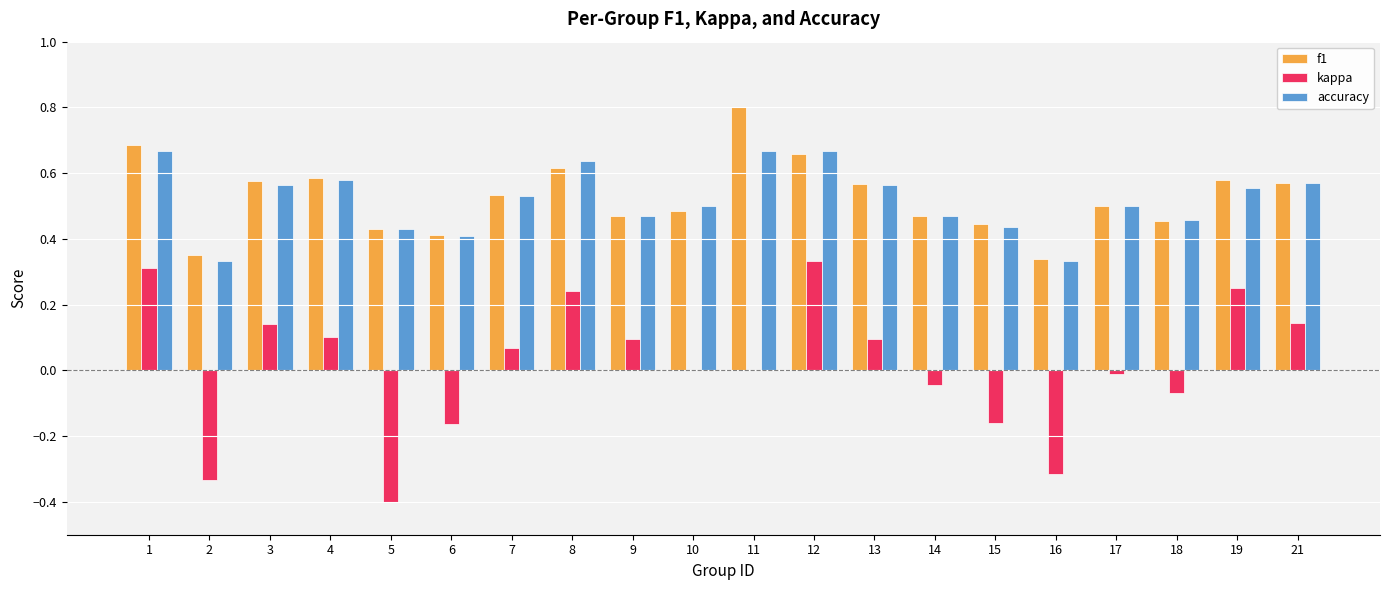

At which label does f1 reach its peak?

11